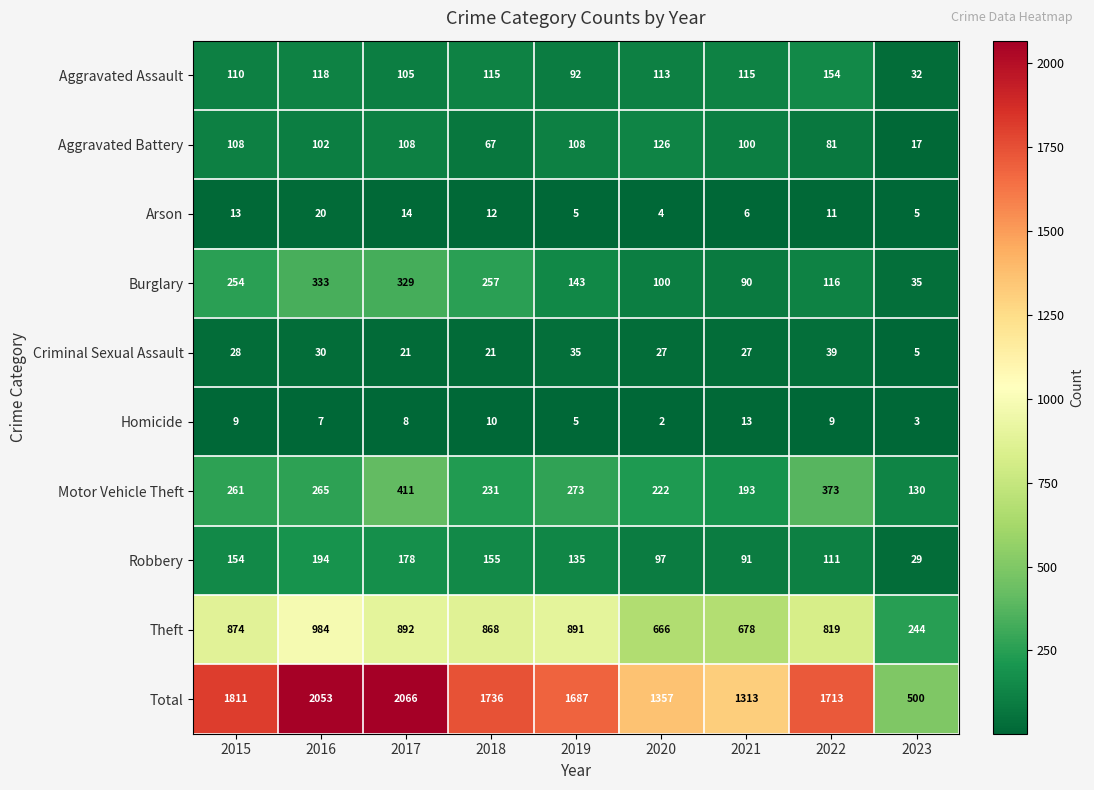

What is the sum of the Criminal Sexual Assault values at 2015 and 2018?

49